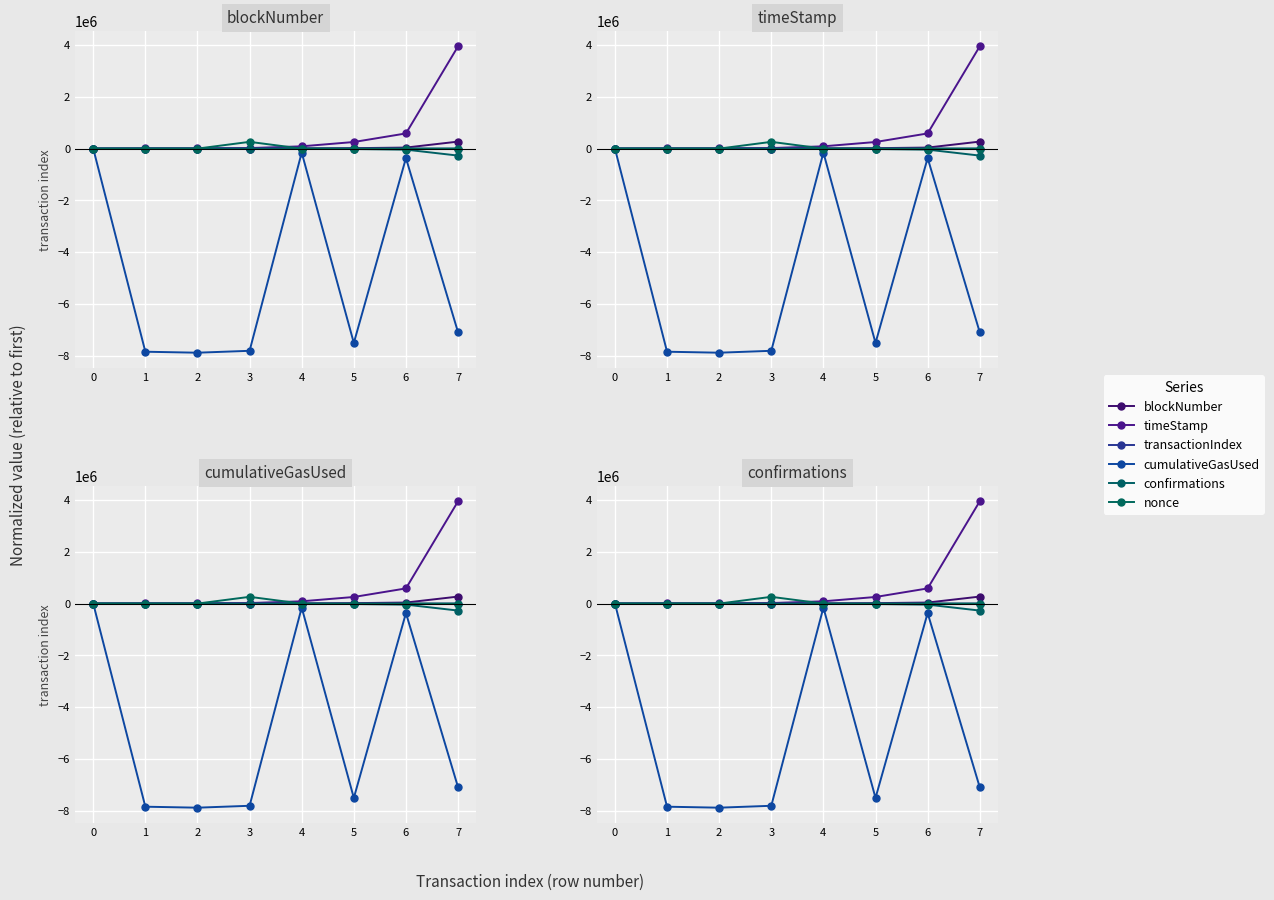

Where do nonce and blockNumber first cross each other?

2 and 3